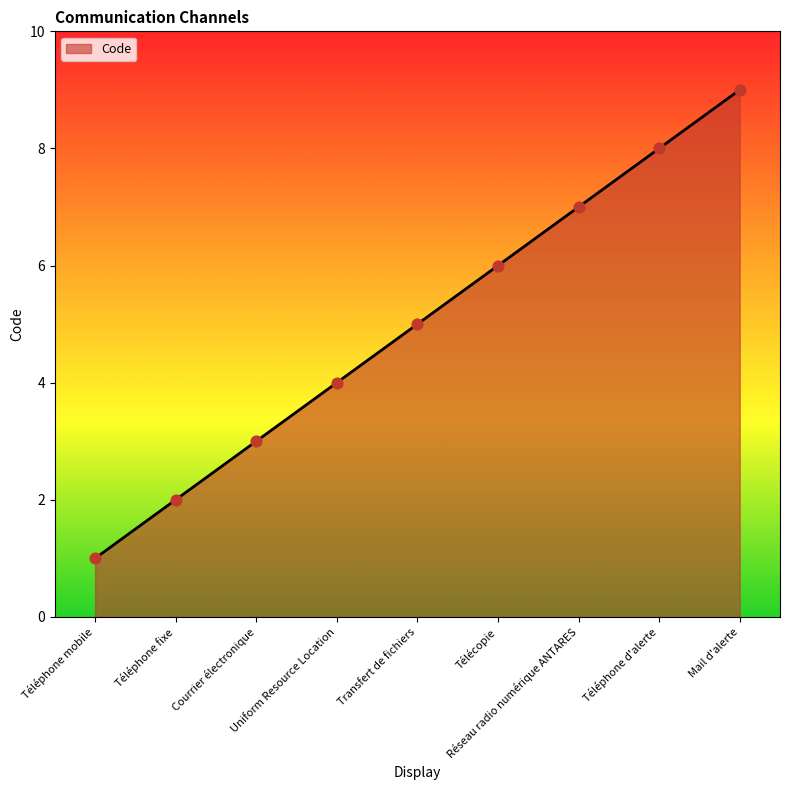

What is the change in value from Téléphone mobile to Réseau radio numérique ANTARES?

+6